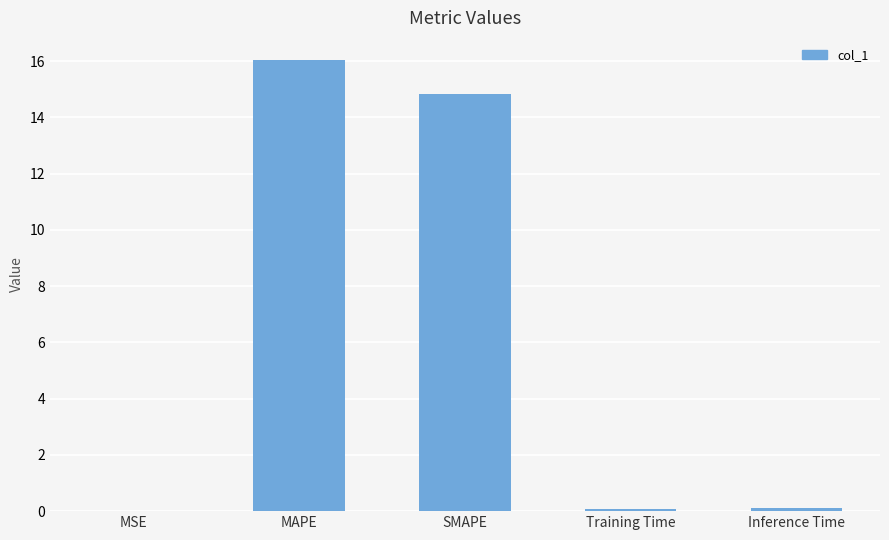

What is the greatest value displayed?

16.0